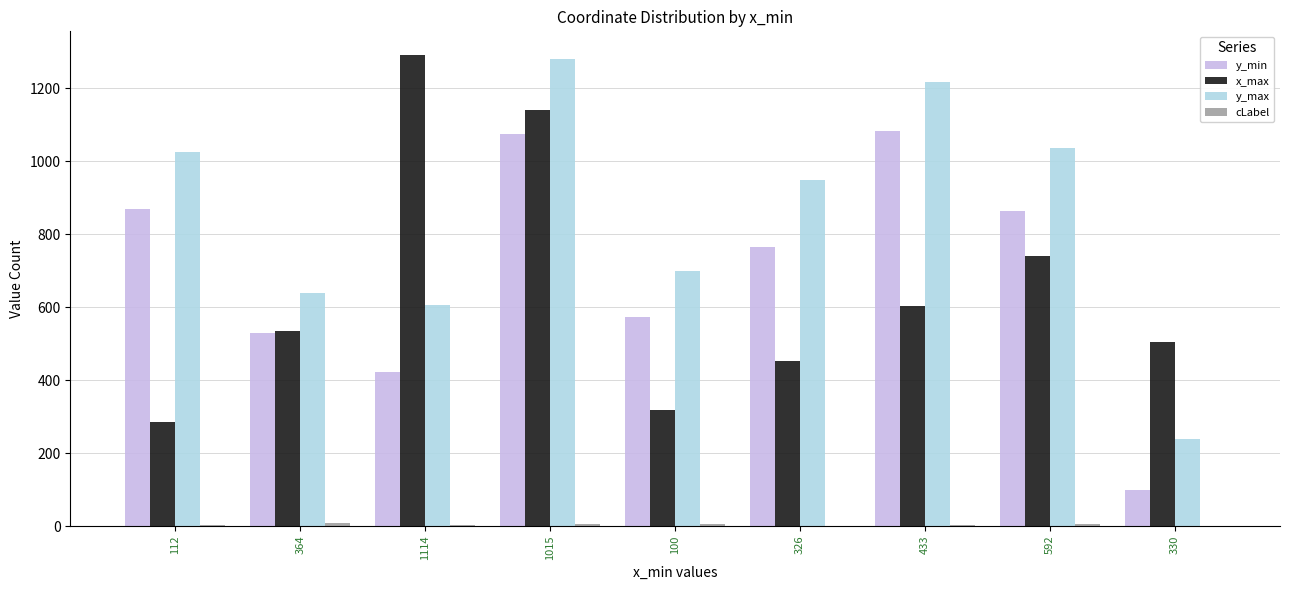

What is the maximum value for x_max?

1291